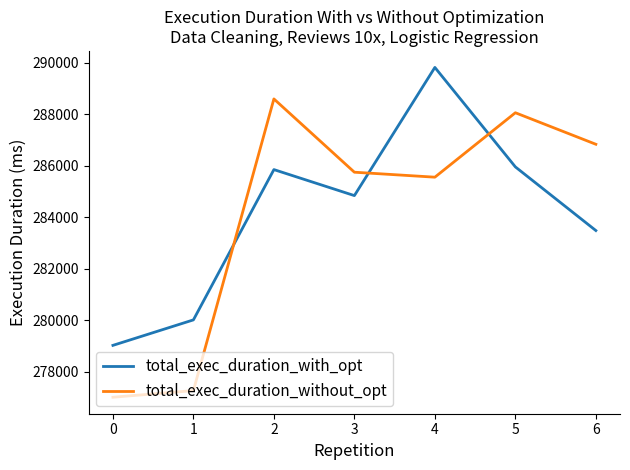

Which category has the highest value across all series?

4